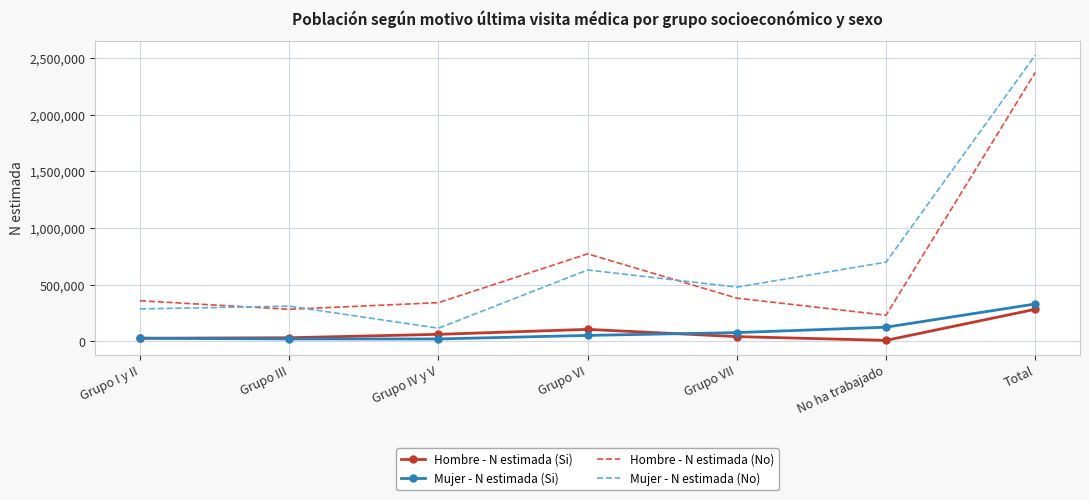

Which category has the highest value across all series?

Total